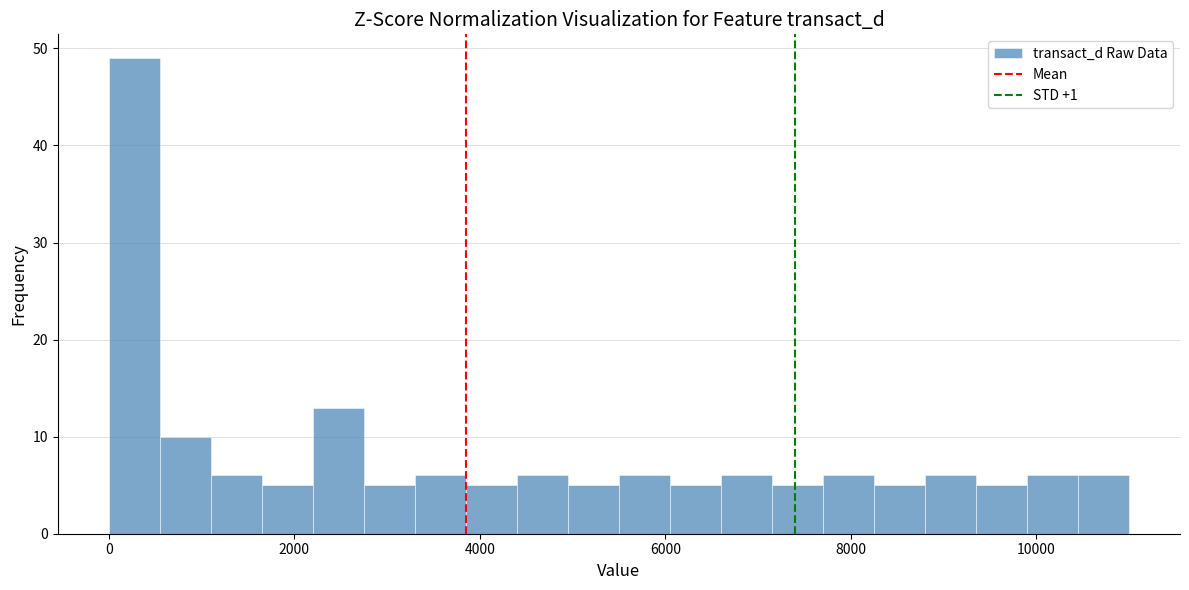

Around what value on the x-axis is the tallest bar? Give the approximate position of its centre, as read against the axis.

200